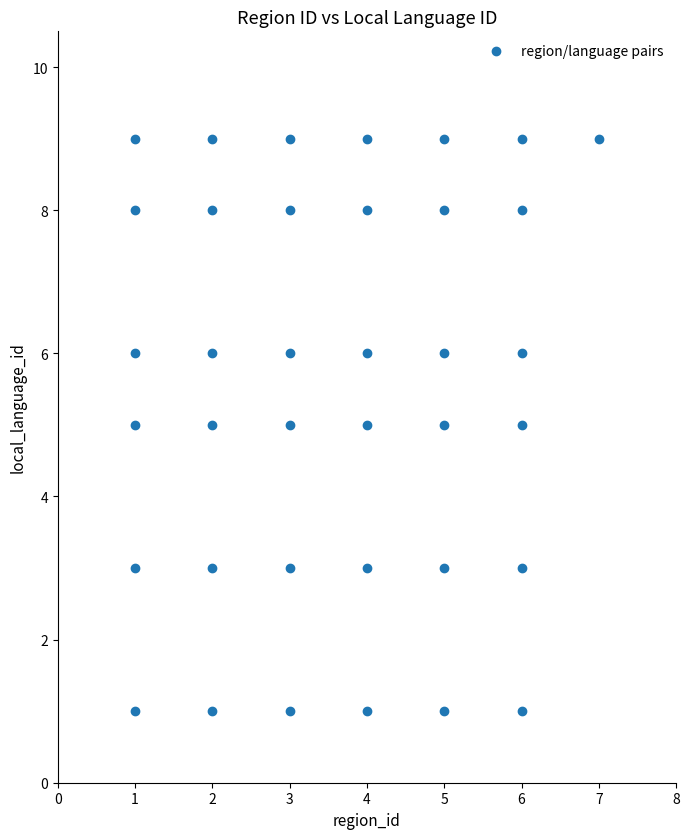

What is the range of Y values (max minus min)?

8